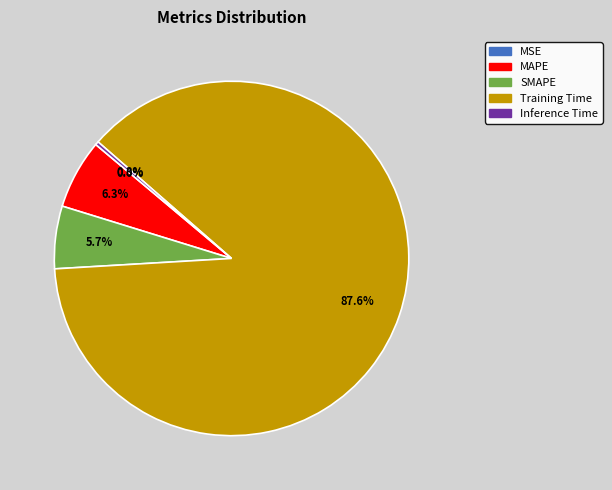

How much of the chart is everything except MAPE?

93.7%